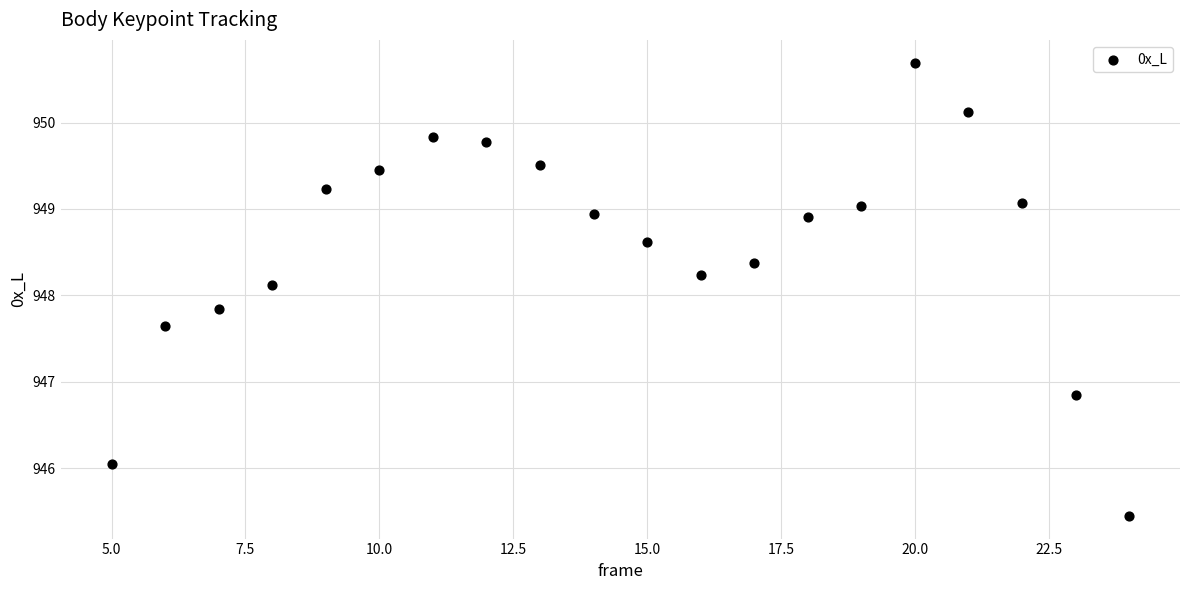

What is the range of Y values (max minus min)?

5.2